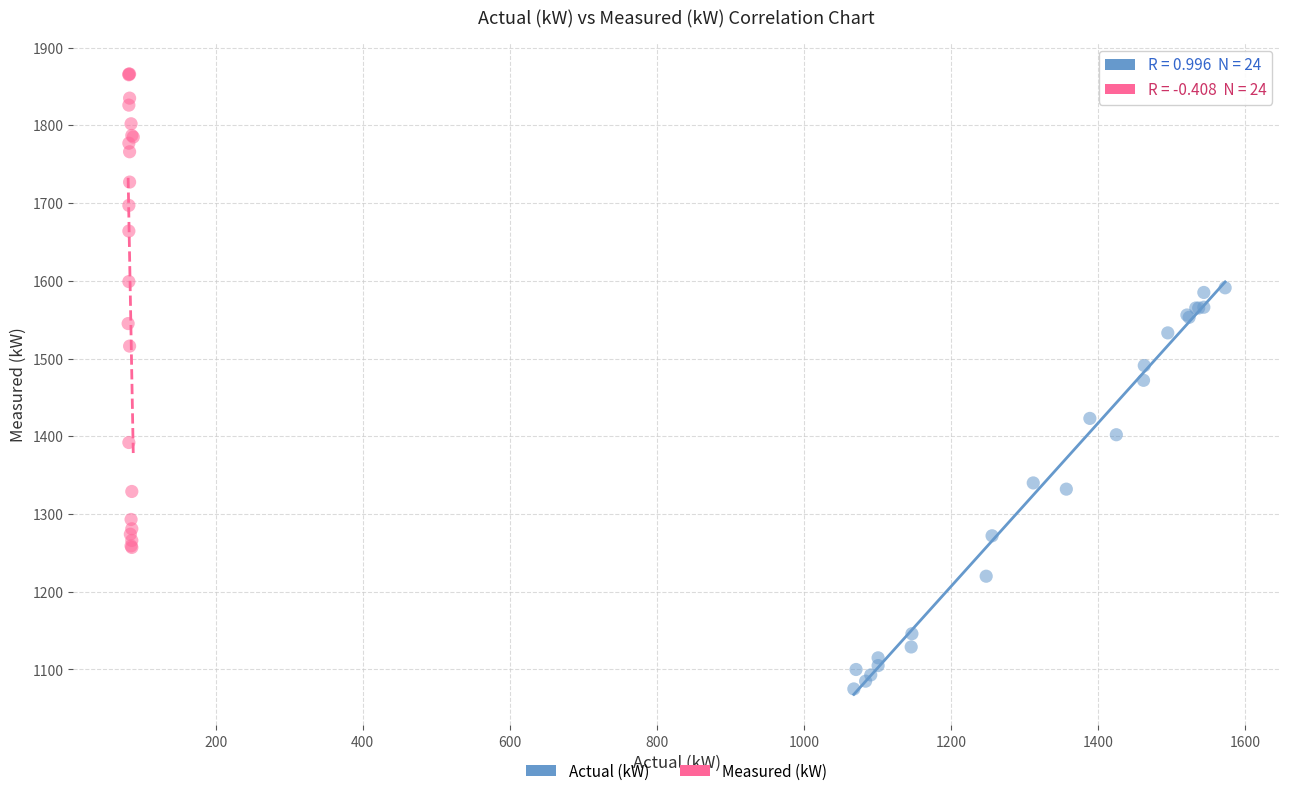

What are all the series names shown in the legend?

Actual (kW), Measured (kW)